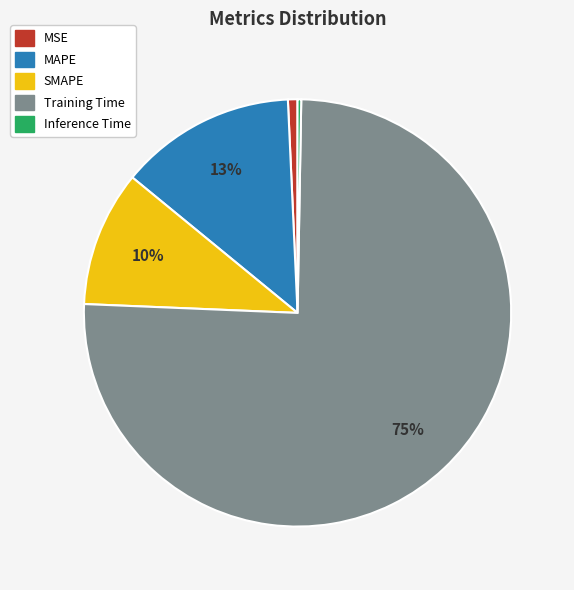

Between MAPE and SMAPE, which is larger?

MAPE